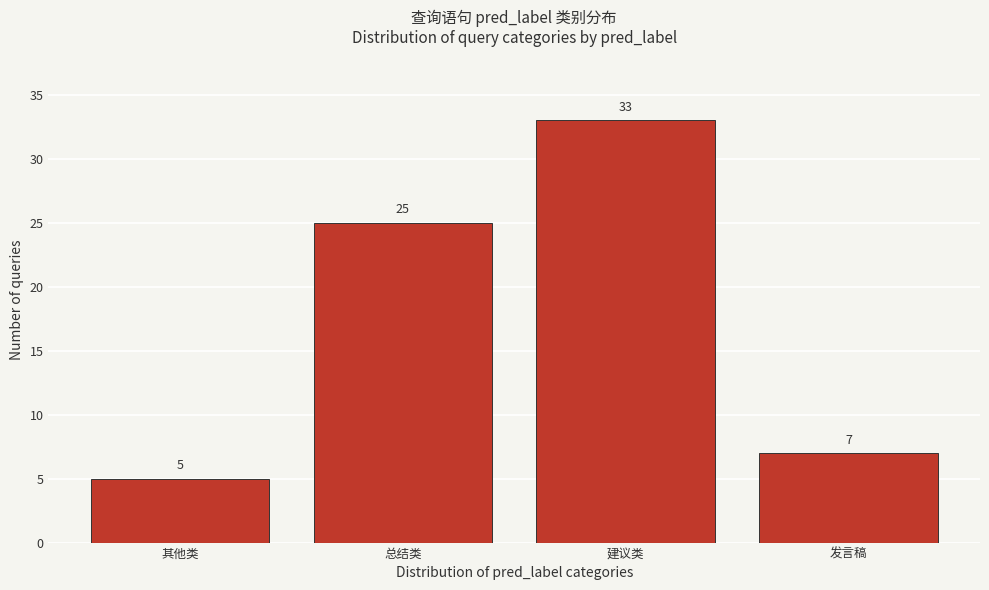

Reading right to left, what are all the values shown in this chart?

发言稿=7	建议类=33	总结类=25	其他类=5